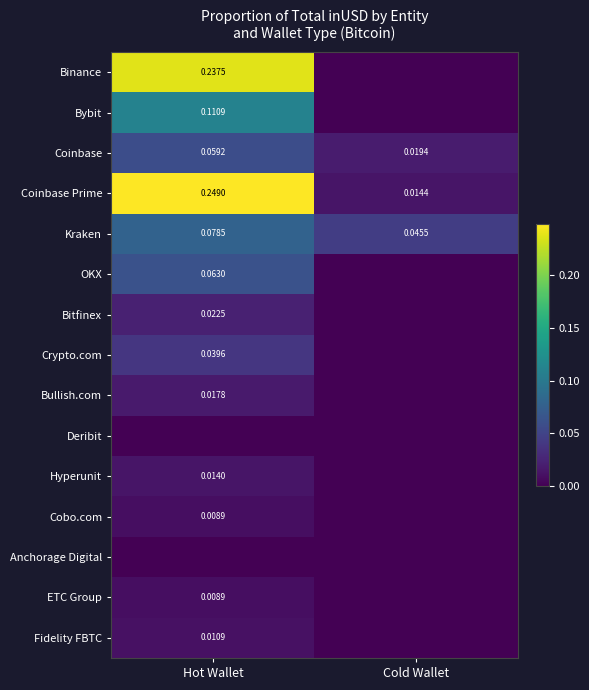

Is the value of Bybit at Hot Wallet greater than the value of ETC Group at Hot Wallet?

Yes